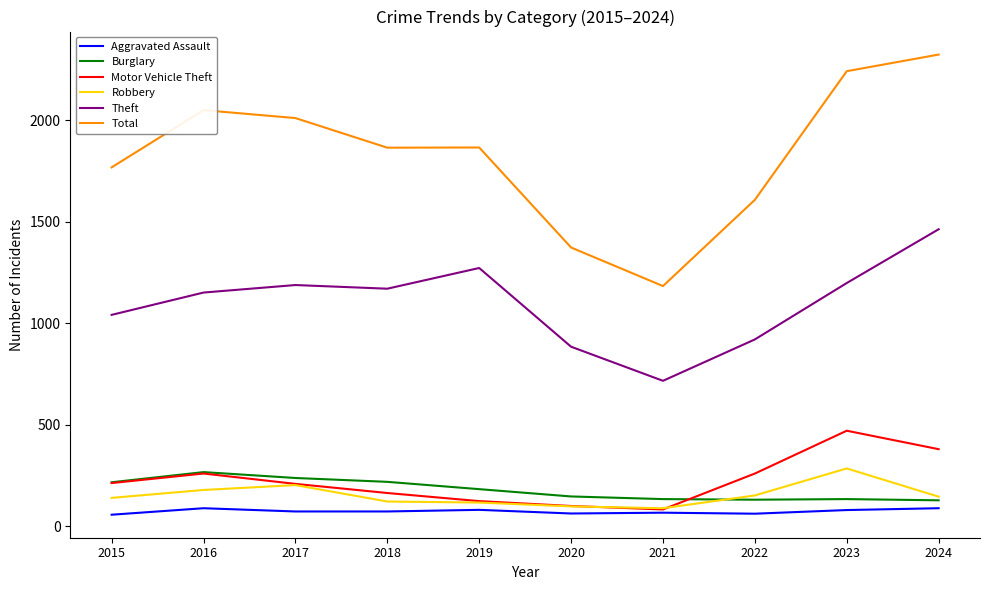

What is the maximum value for Motor Vehicle Theft?

470